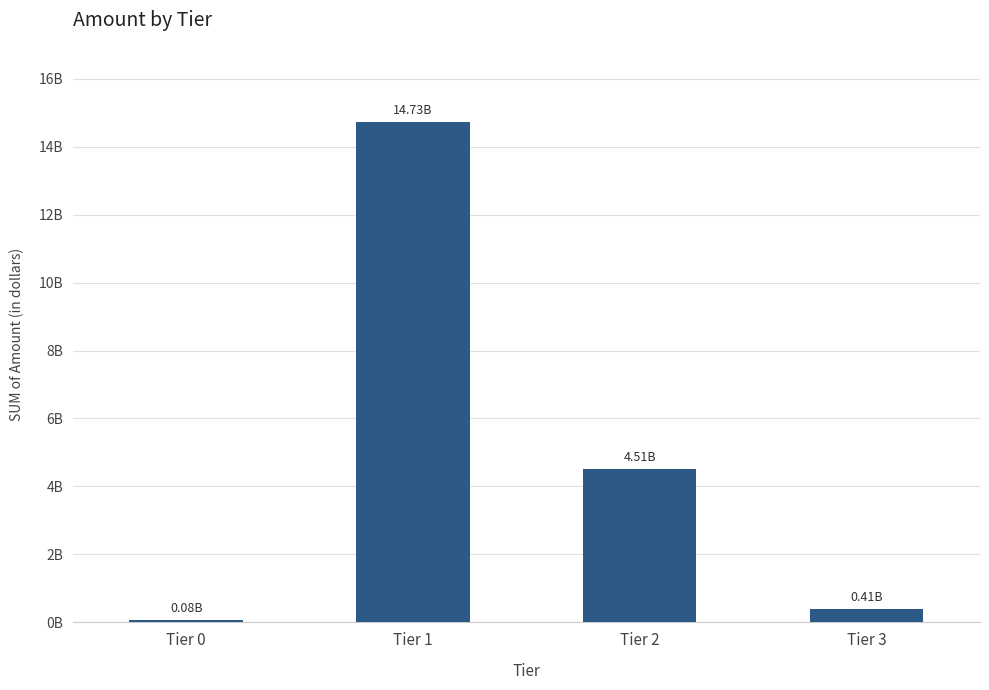

What is the average value?

4929392000